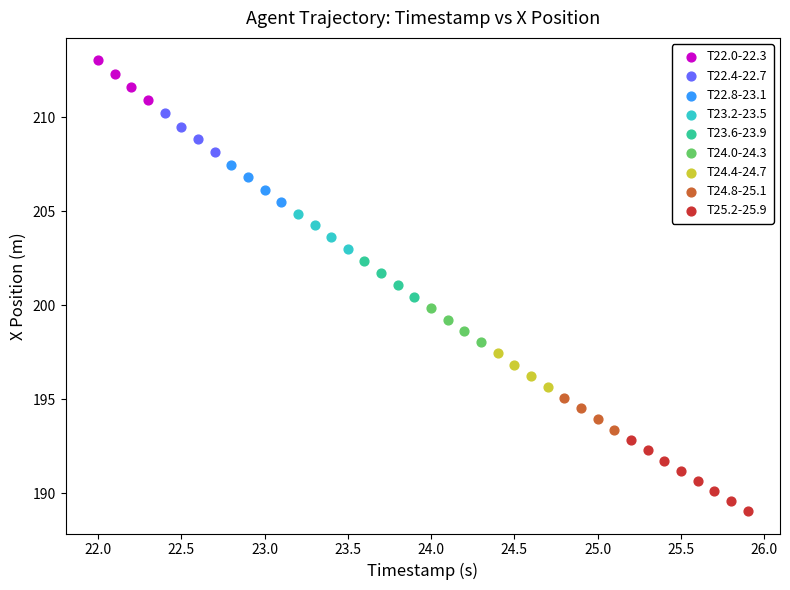

Which series has the widest spread of Y values?

T25.2-25.9